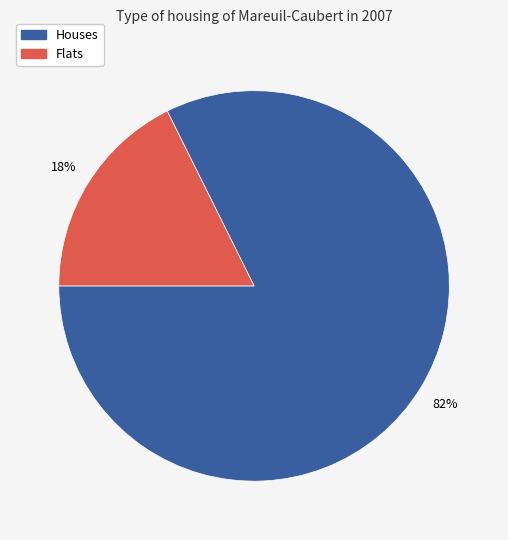

Is there any slice that represents more than half of the pie?

Yes